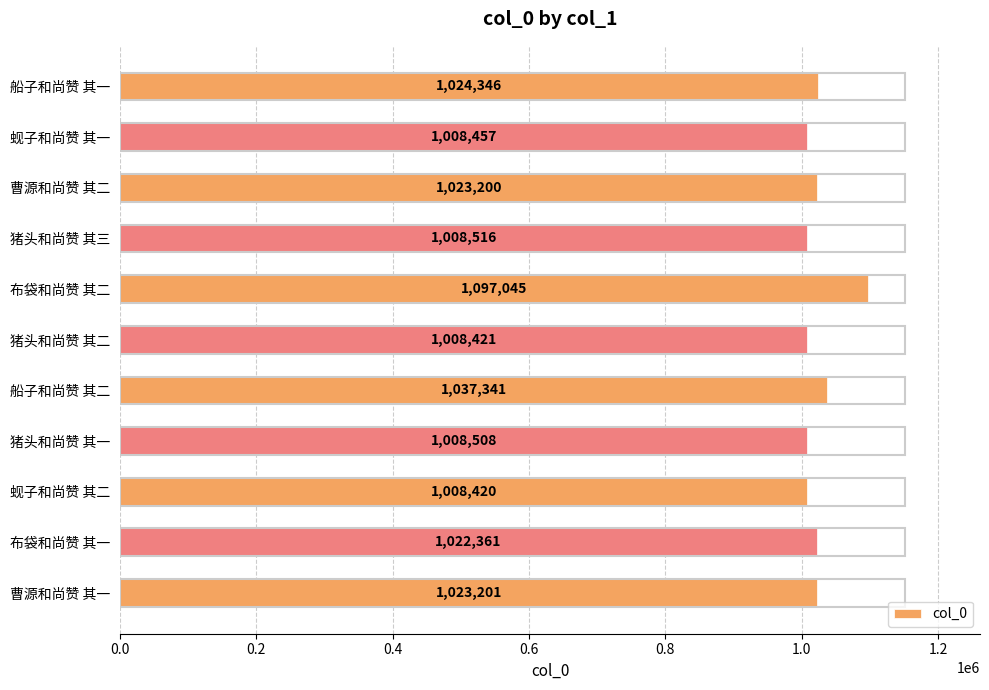

Count the number of data series in this chart.

1